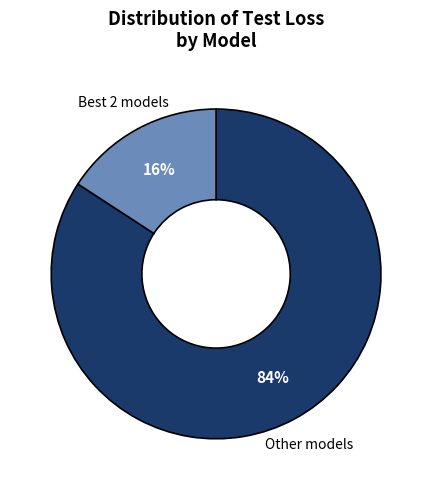

Rank the categories by value from lowest to highest.

Best 2 models, Other models